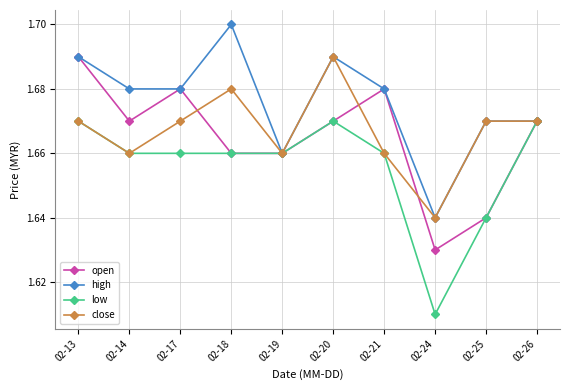

Which category has the lowest value across all series?

02-24